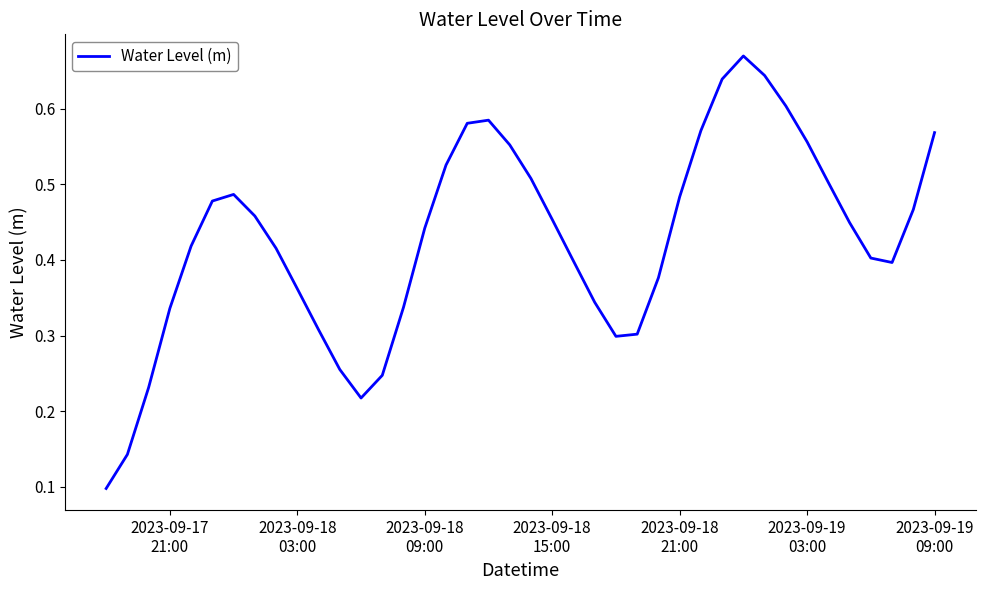

How many lines are shown in the chart?

1